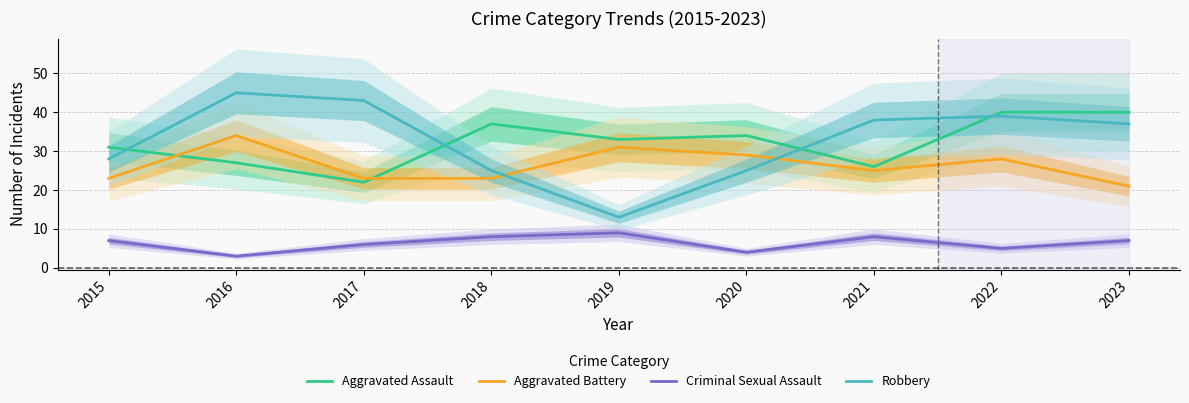

What are all the series names shown in the legend?

Aggravated Assault, Aggravated Battery, Criminal Sexual Assault, Robbery